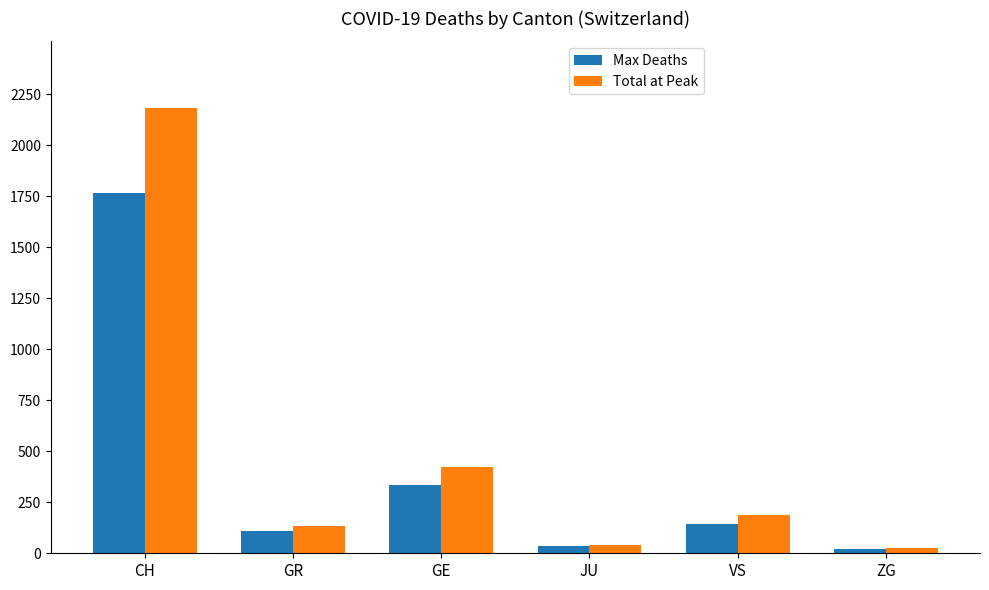

Count the number of categories in the chart.

6